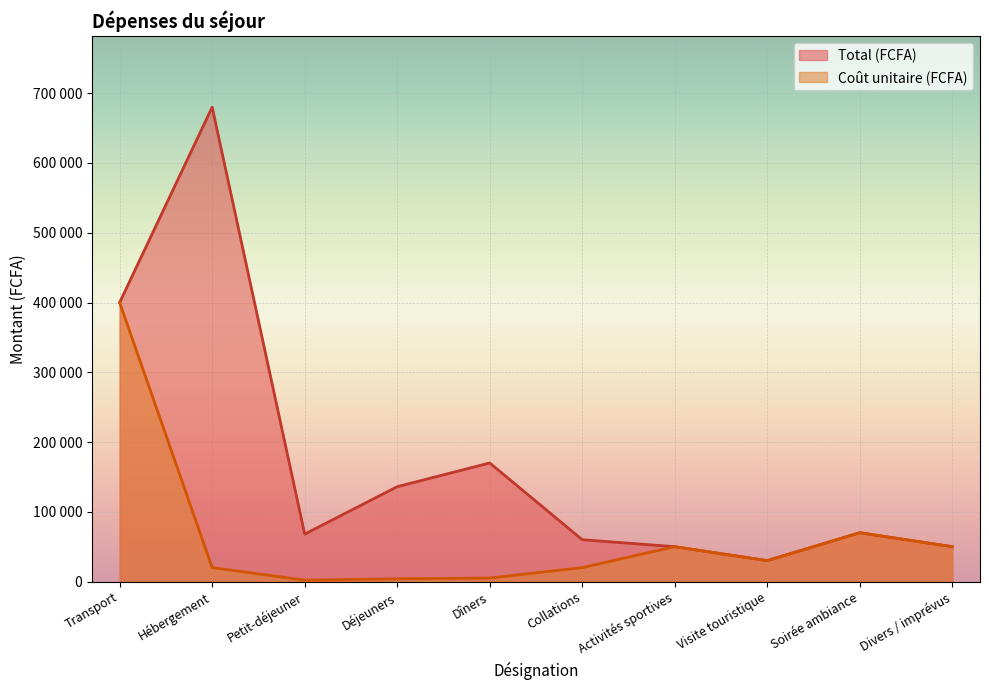

True or false: Total (FCFA) and Coût unitaire (FCFA) cross at least once.

False